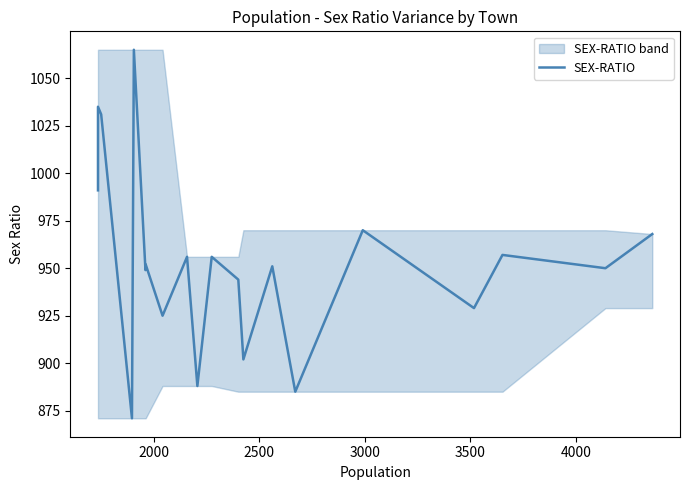

How many lines are shown in the chart?

1